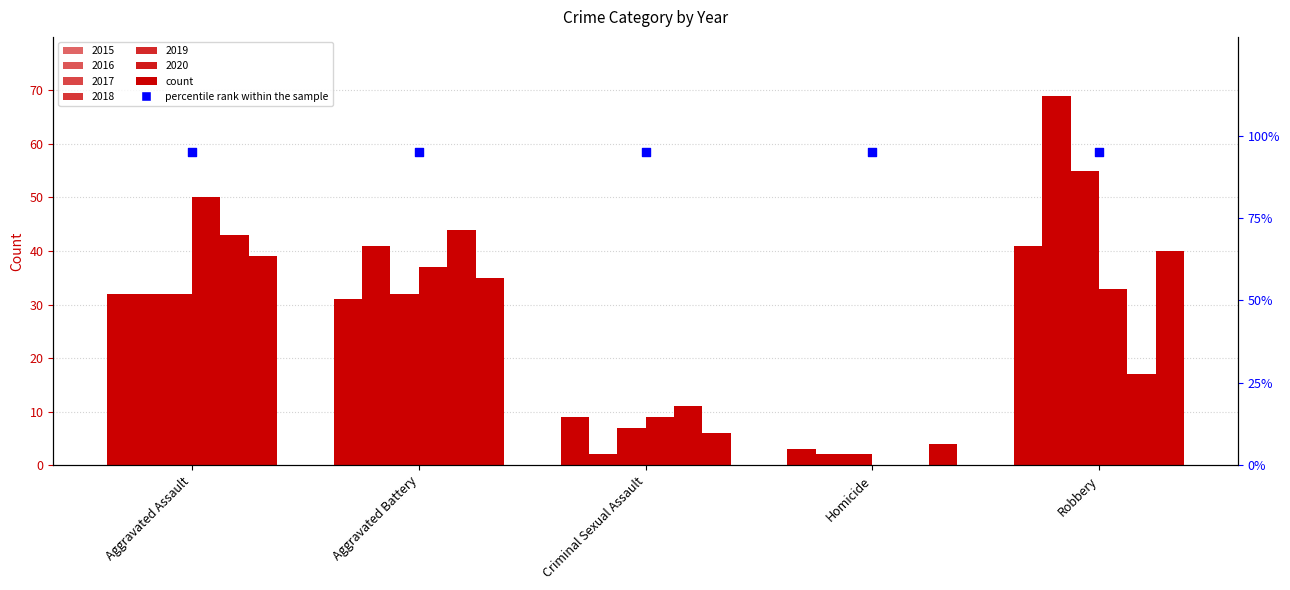

Is the value of 2017 at Aggravated Assault greater than the value of 2018 at Aggravated Assault?

No